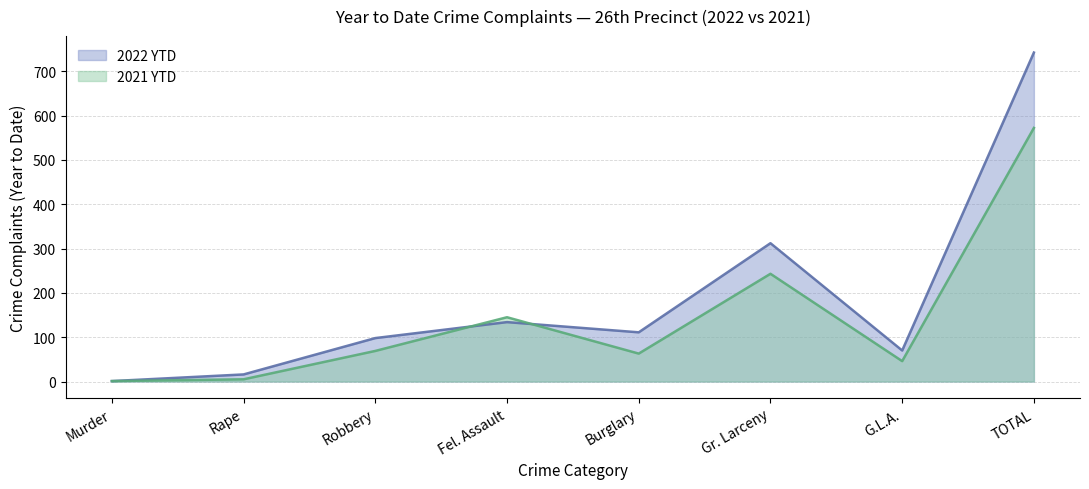

What is the sum of the 2022 YTD values at G.L.A. and Rape?

86